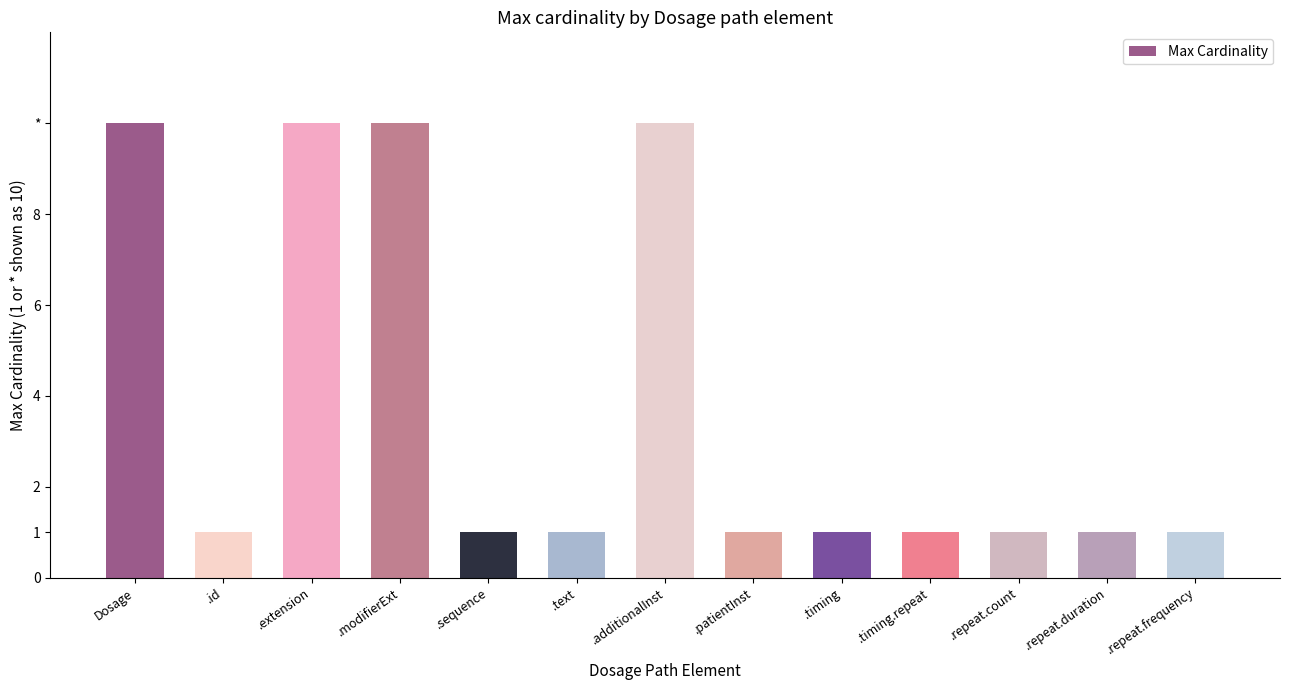

What is the minimum value shown in the chart?

1